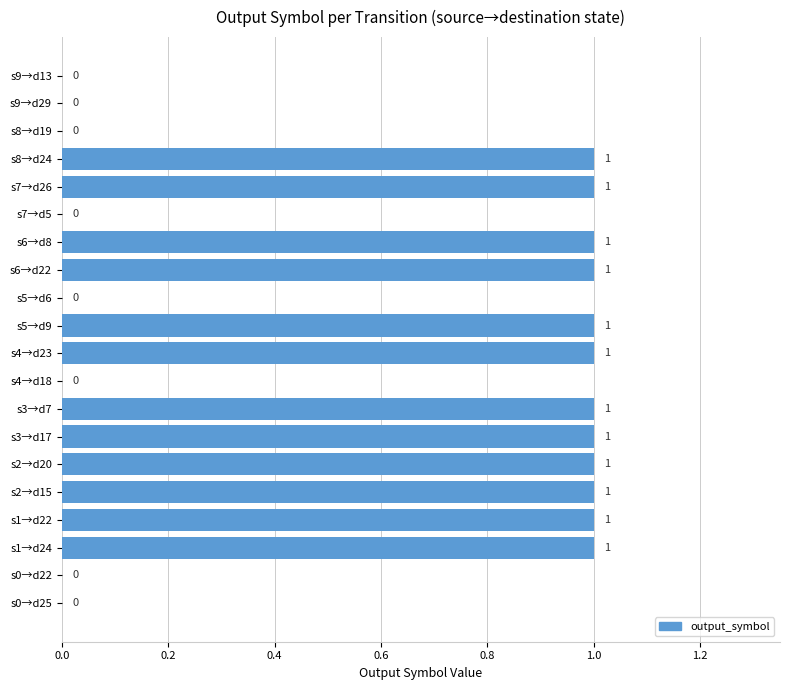

What is the sum of all values?

12